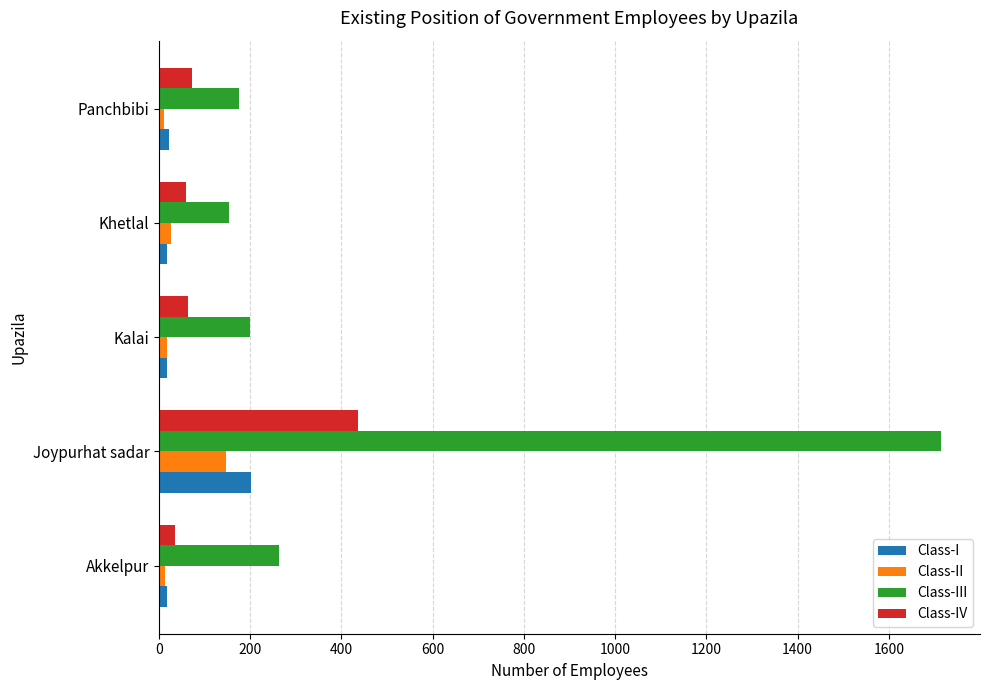

At which category does the chart reach its peak across all series?

Joypurhat sadar